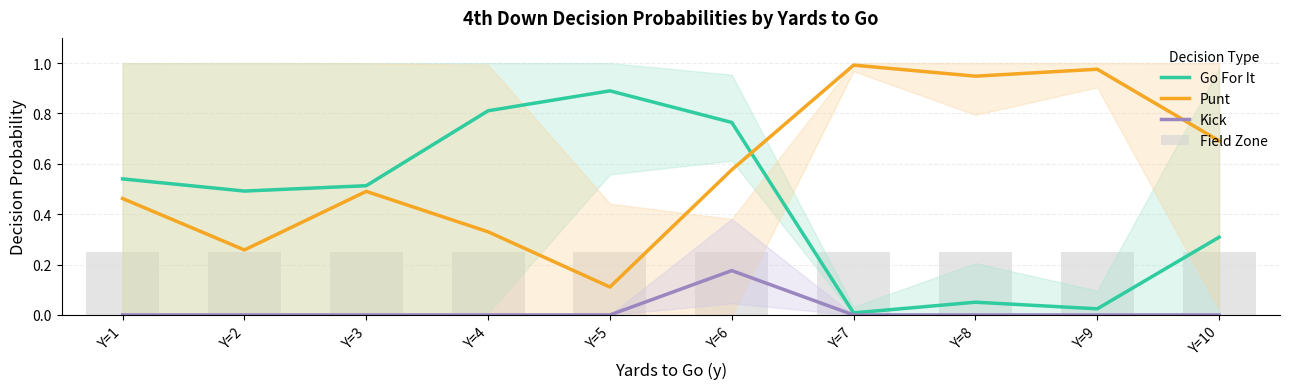

The Go For It series shows 0.8 at Y=4. True or false?

True